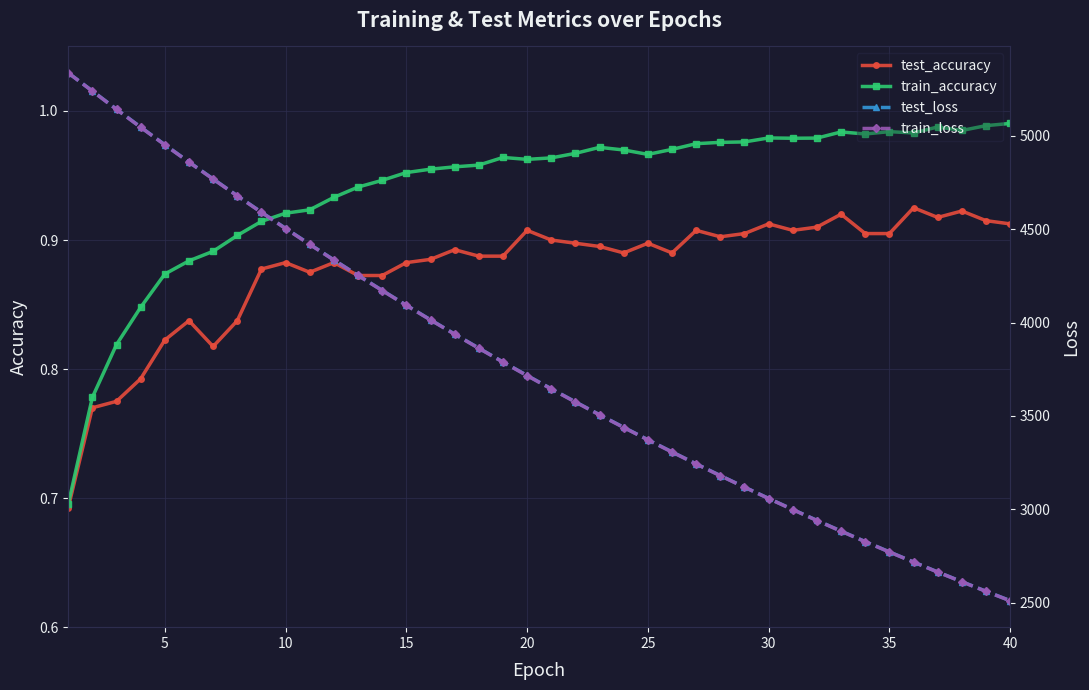

True or false: train_accuracy has more than 2 points higher than both neighbors.

True